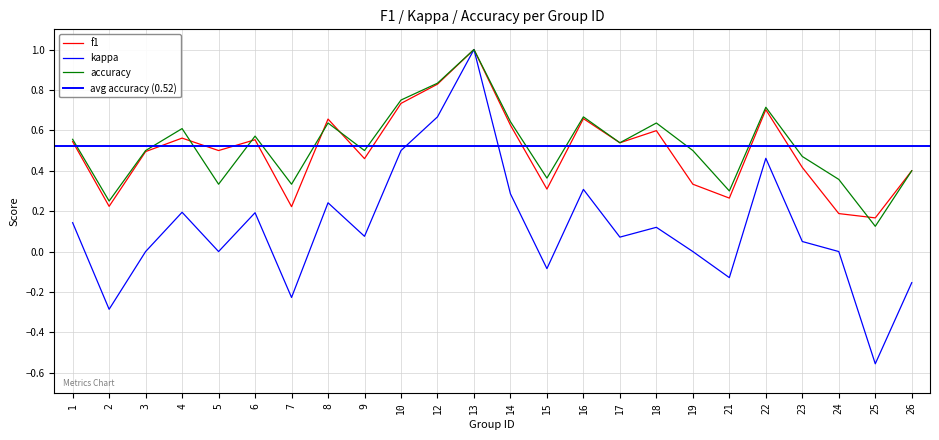

Which category has the lowest value in the kappa series?

25